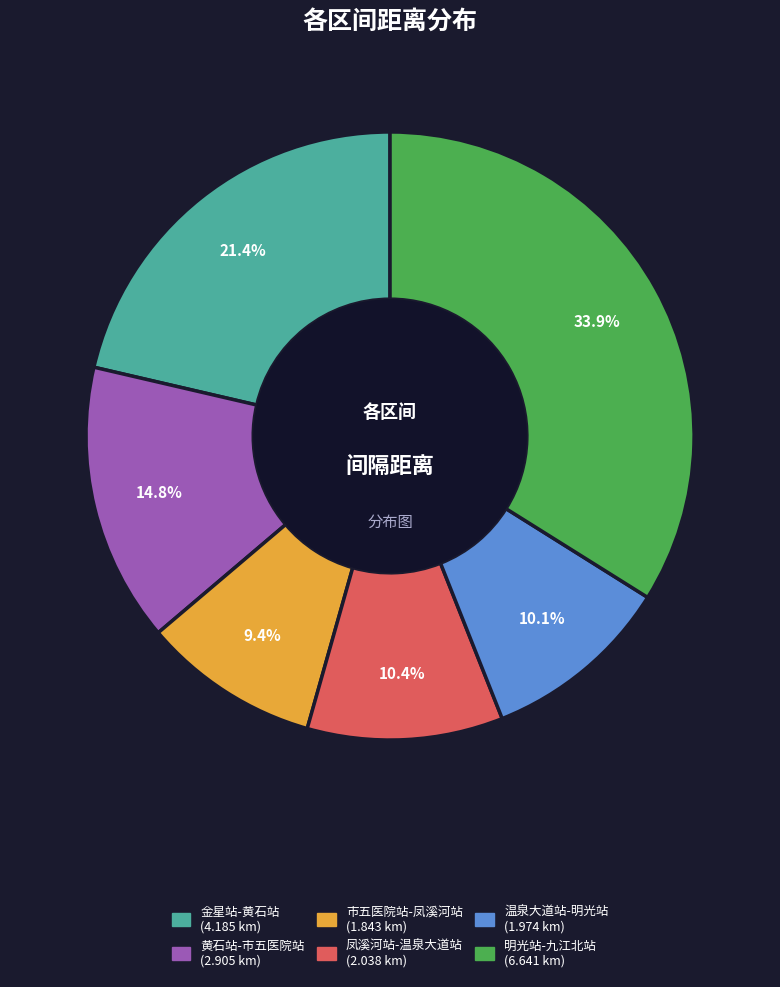

Does 温泉大道站-明光站 account for over 50% of the chart?

No